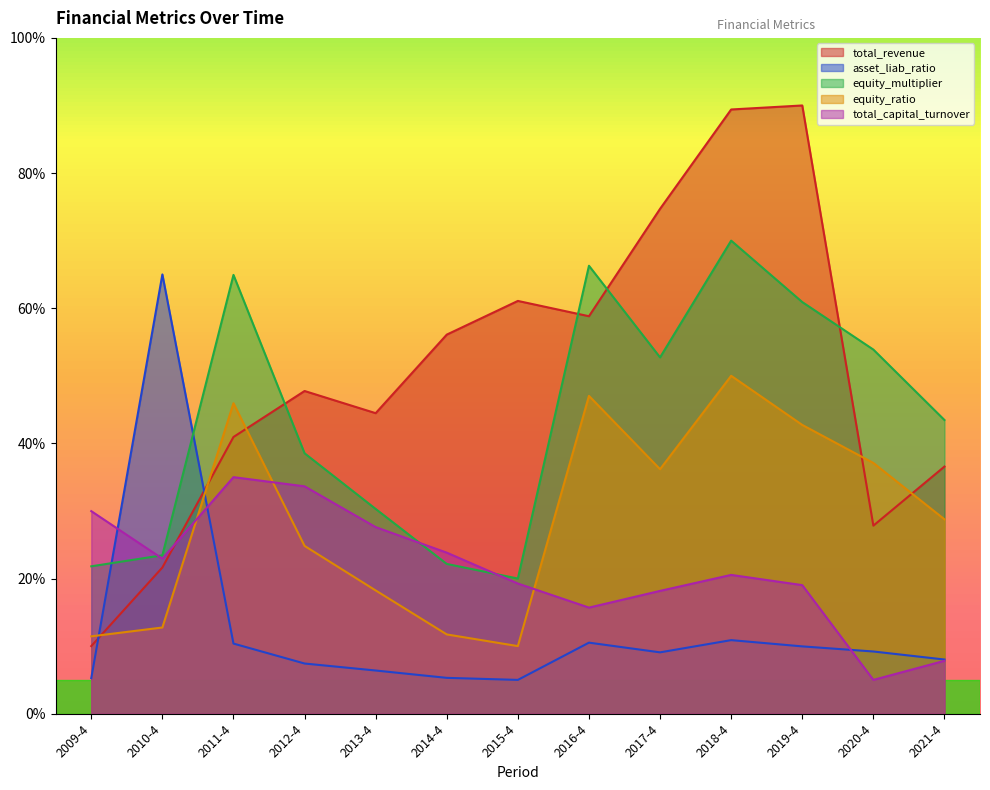

What is the sum of the equity_ratio values at 2021-4 and 2011-4?

74.7